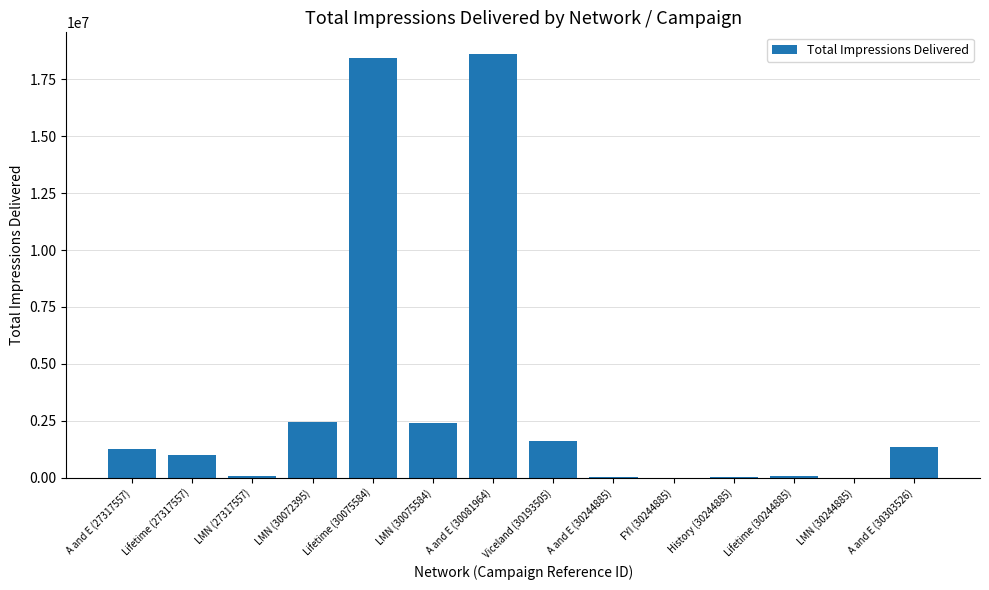

What is the sum of all values?

47428019